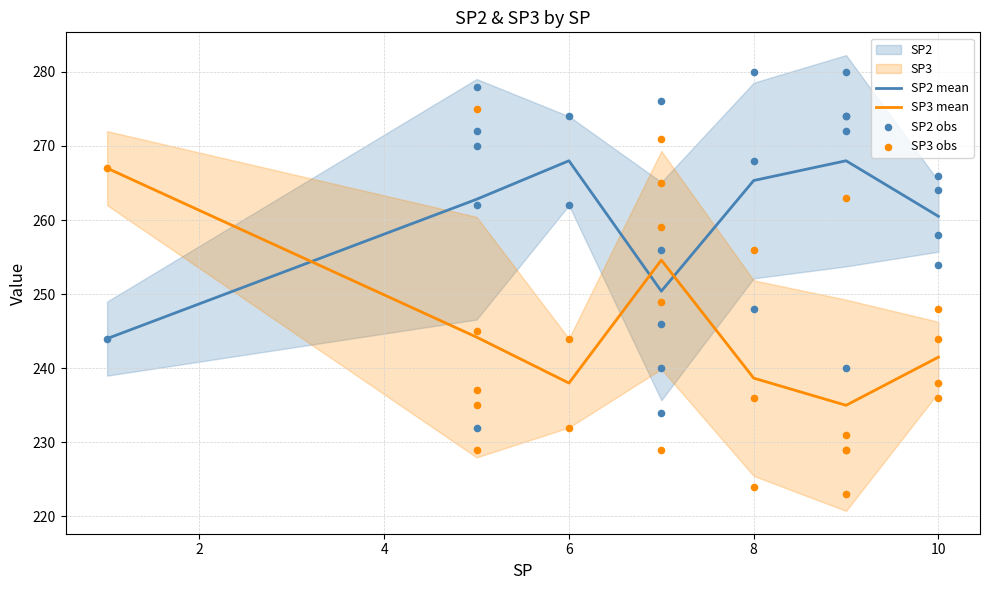

Which series contains the highest Y value?

SP2